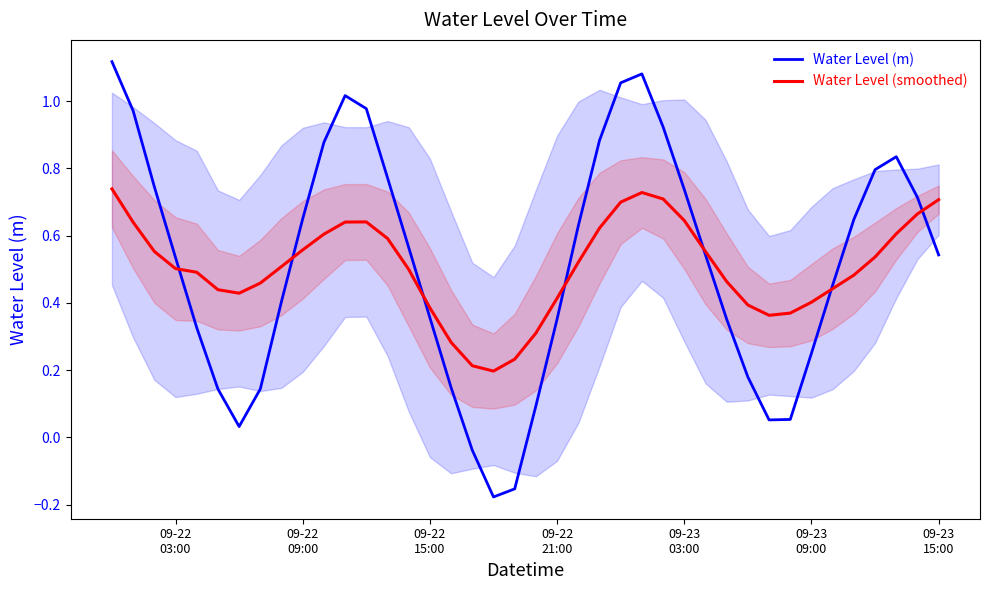

What is the average value of the Water Level (smoothed) series?

0.5